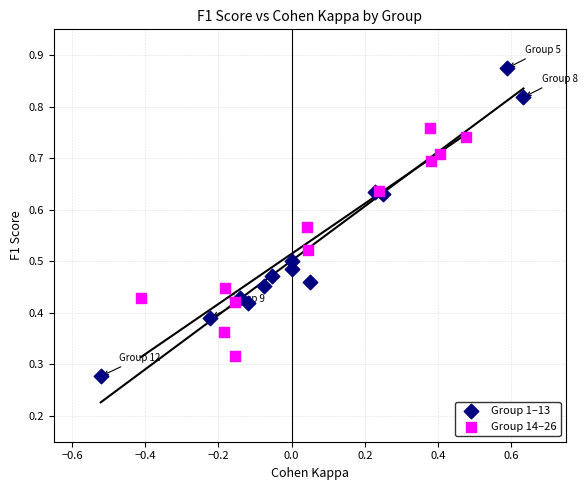

Which series contains the highest Y value?

Group 1–13